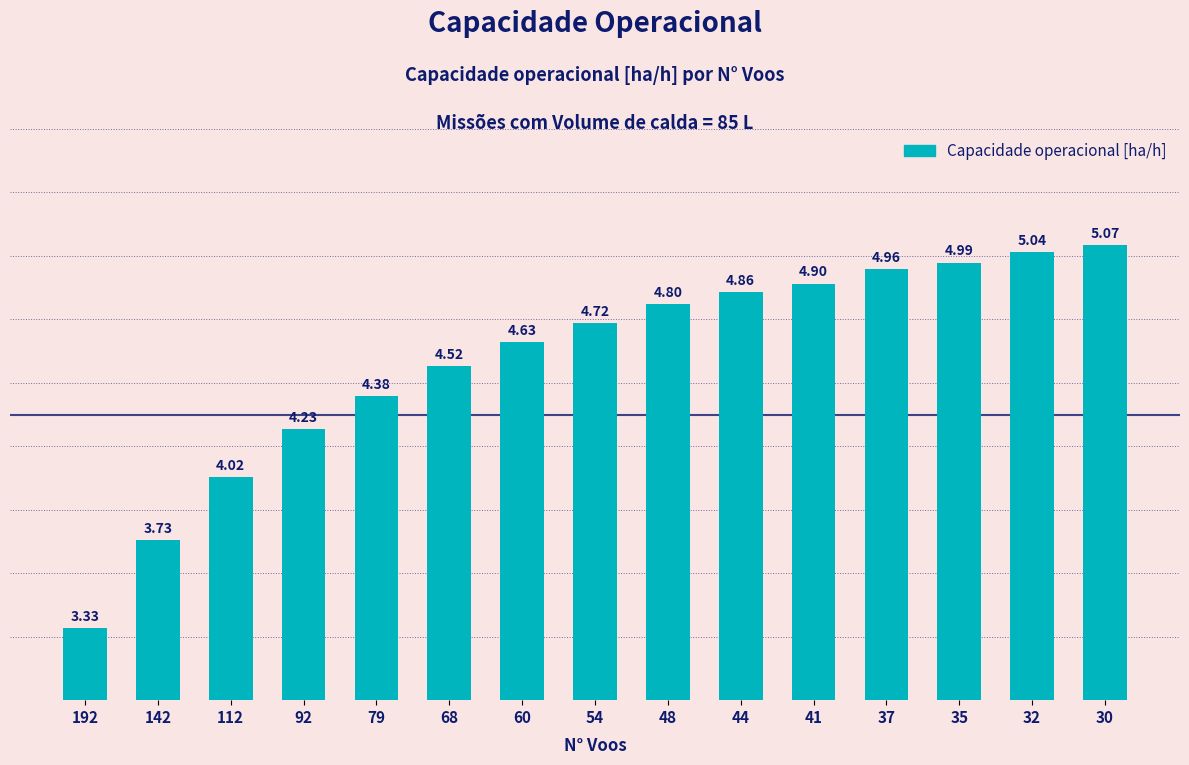

List the labels in order of value, largest first.

30, 32, 35, 37, 41, 44, 48, 54, 60, 68, 79, 92, 112, 142, 192